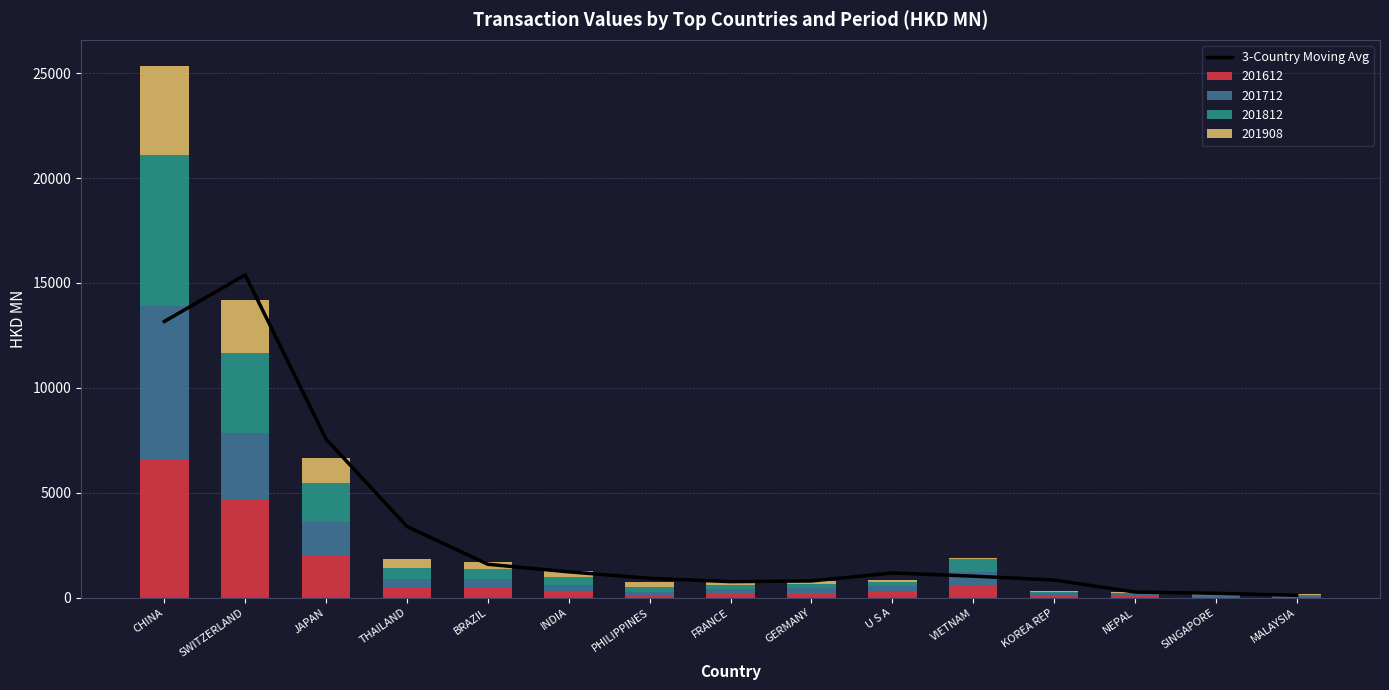

At which label does 201612 reach its peak?

CHINA